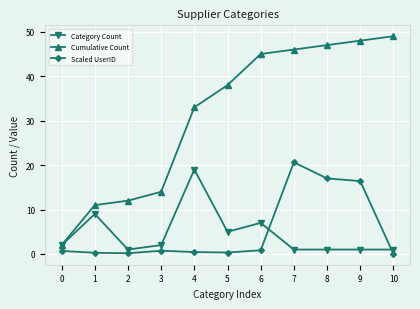

True or false: Scaled UserID and Cumulative Count cross at least once.

False